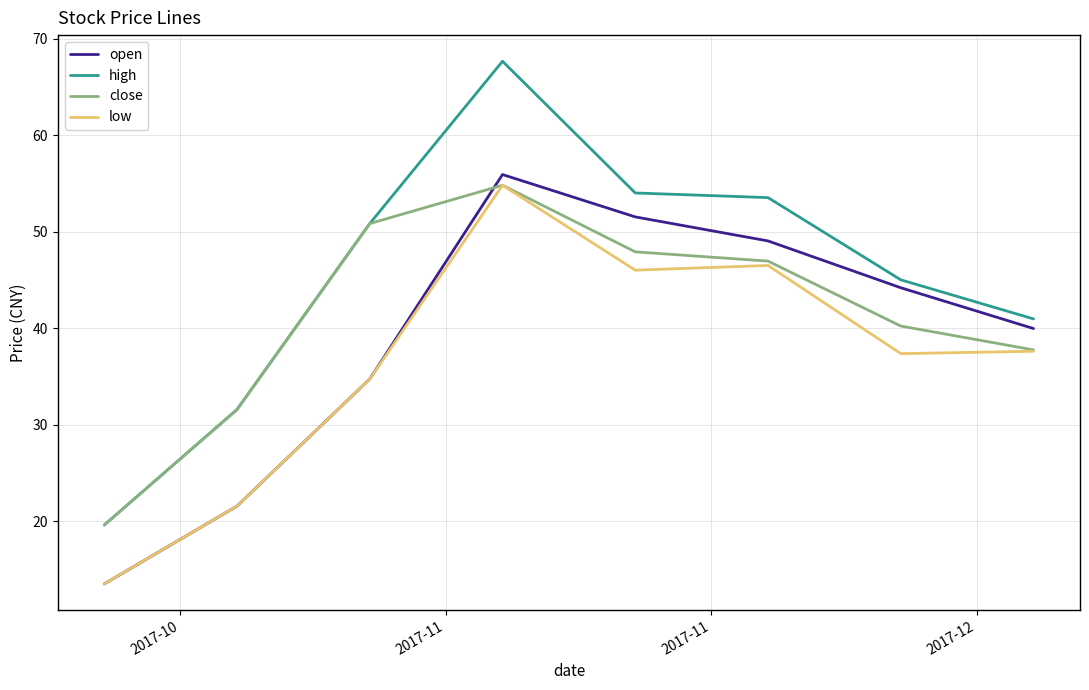

What is the maximum value shown in the chart?

67.7